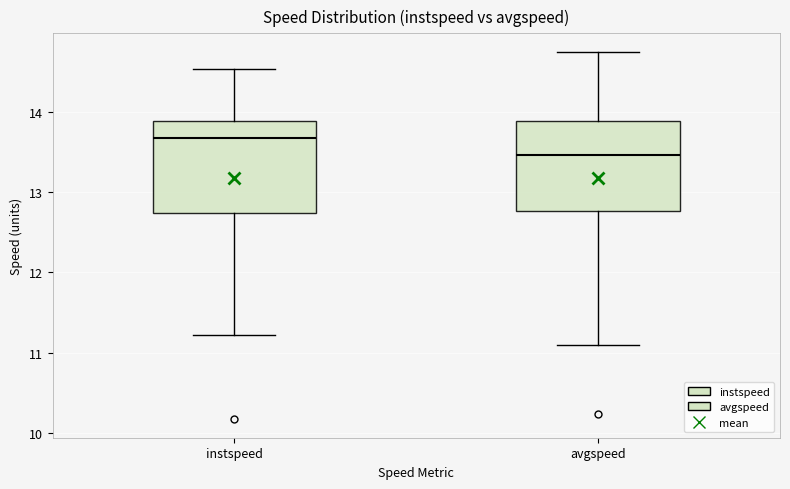

Where does the median line of the box for instspeed sit on the y-axis? The values are not printed on the chart, so give them approximately, as read against the axis.

13.7